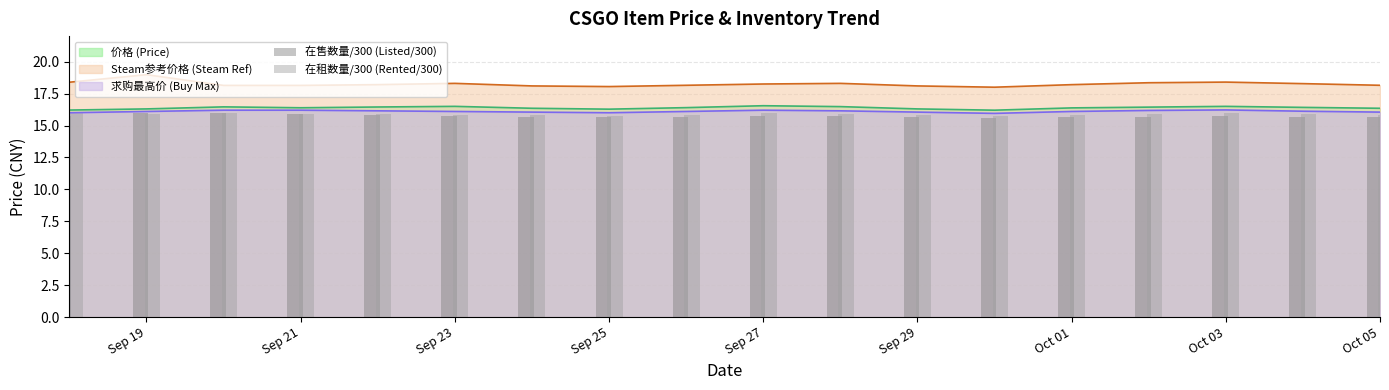

What is the difference between the maximum and minimum values in the 在租数量/300 (Rented/300) series?

0.3